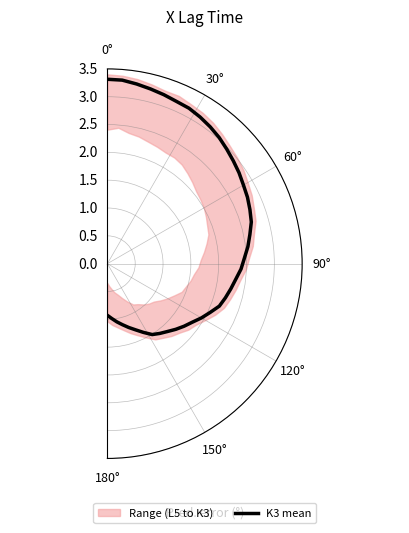

What is the average value?

2.3